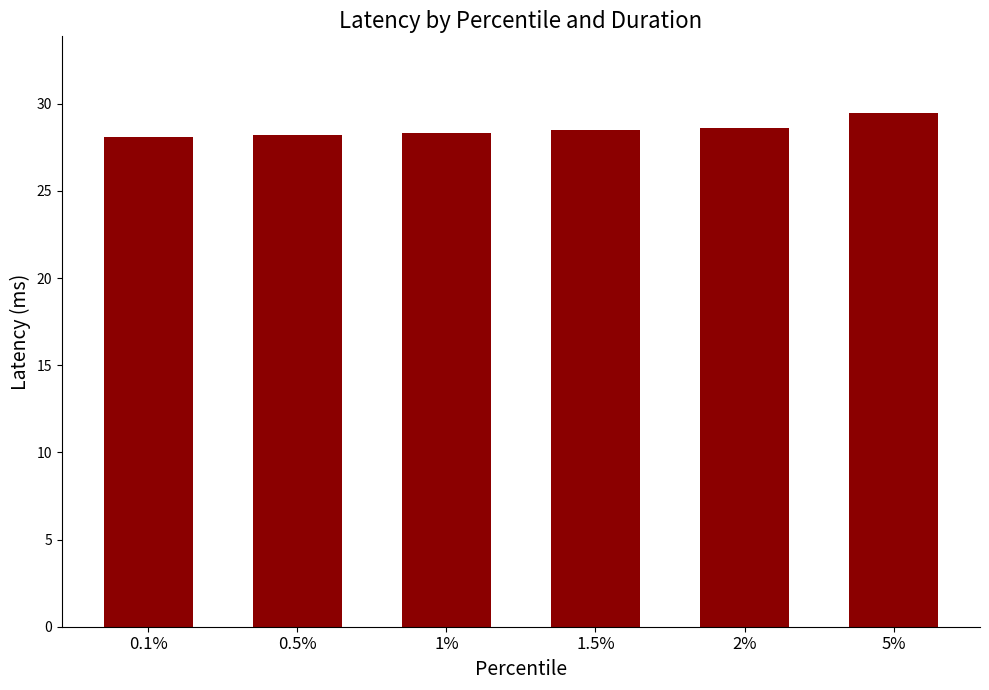

Are the bars grouped side by side (vs. stacked)?

No